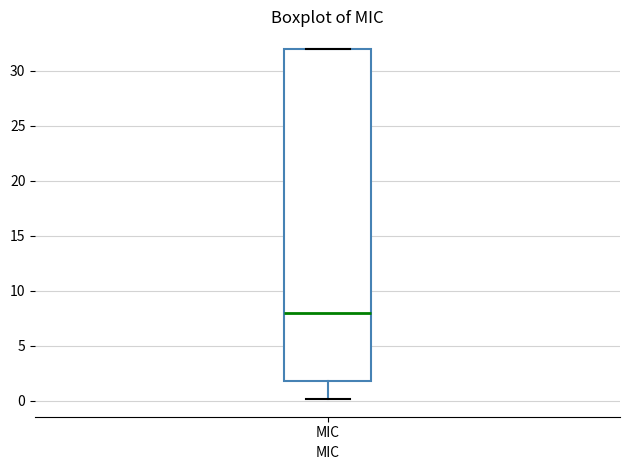

Where does the lower whisker of the box for MIC end on the y-axis? The values are not printed on the chart, so give them approximately, as read against the axis.

0